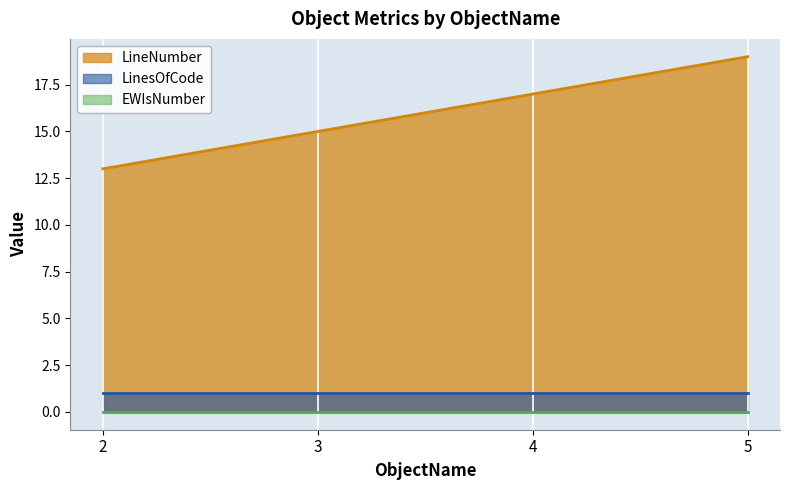

What is the value of the LinesOfCode point at the 4th from the left?

1